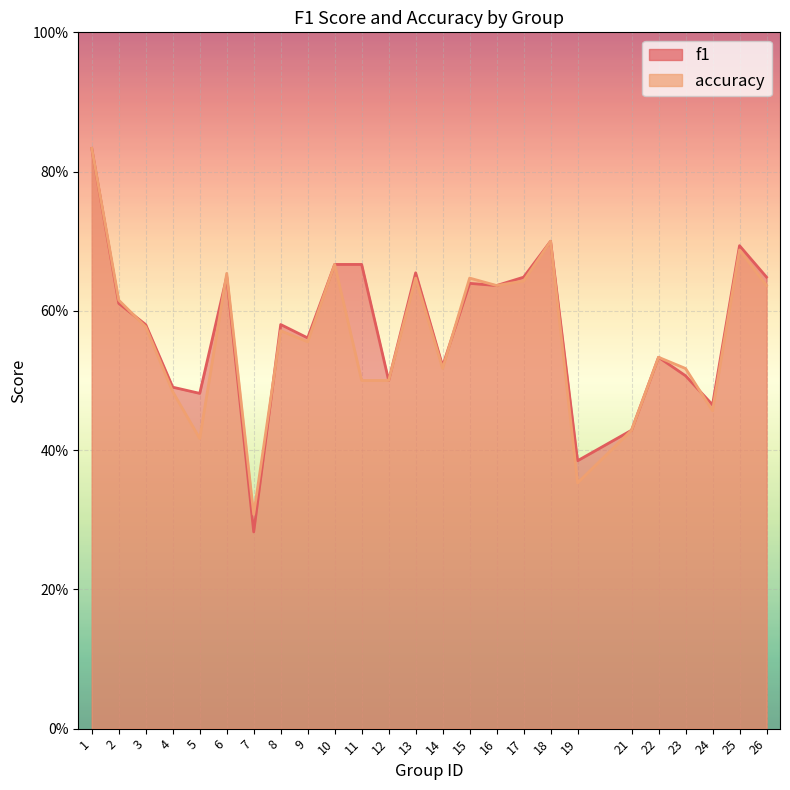

What is the average value of the f1 series?

0.6